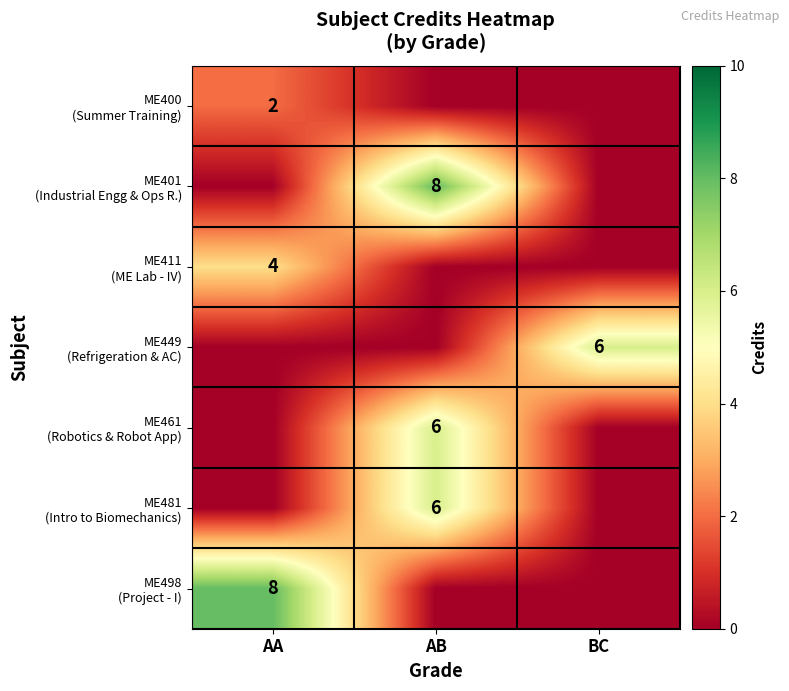

What is the total value across all series at AA?

14